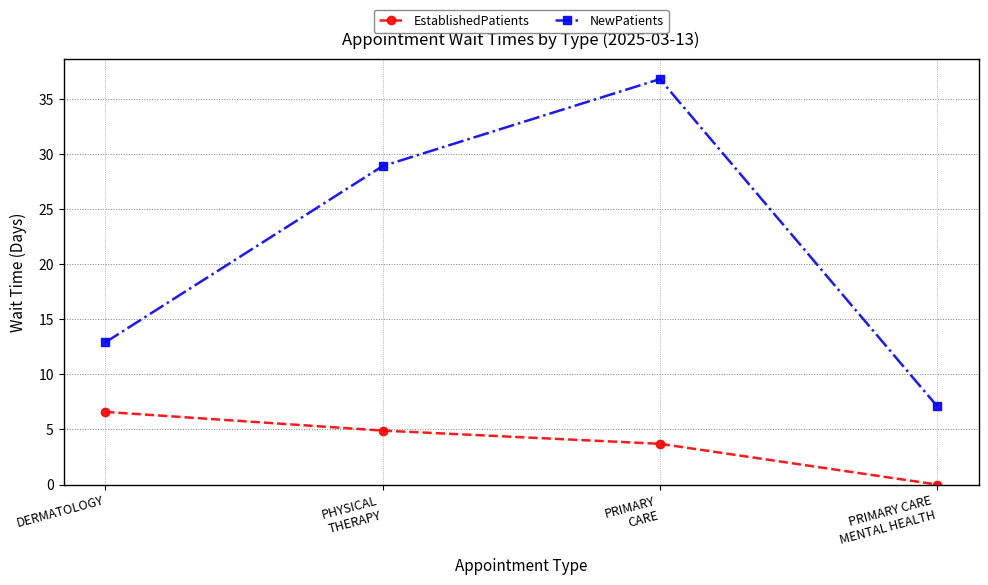

What are all the series names shown in the legend?

EstablishedPatients, NewPatients